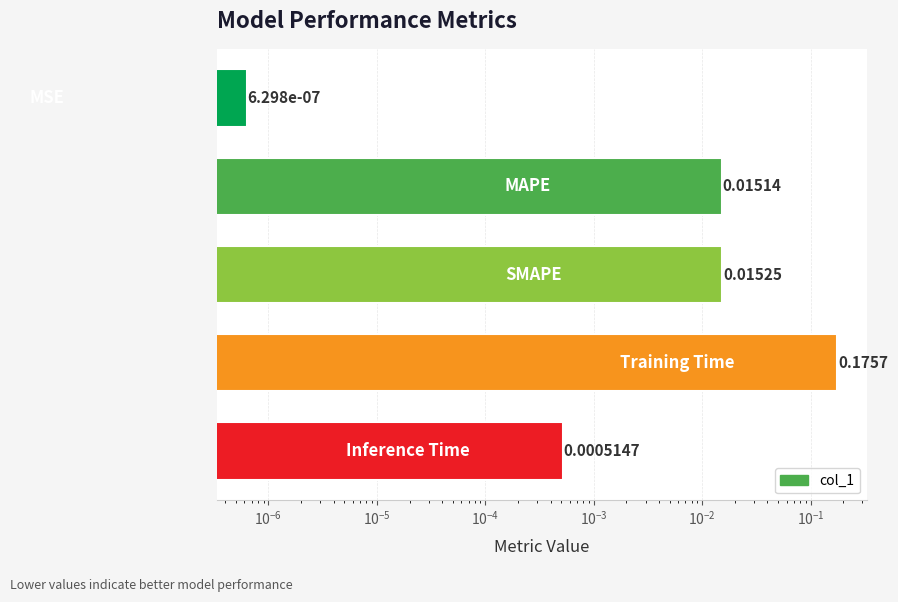

What is the greatest value displayed?

0.2